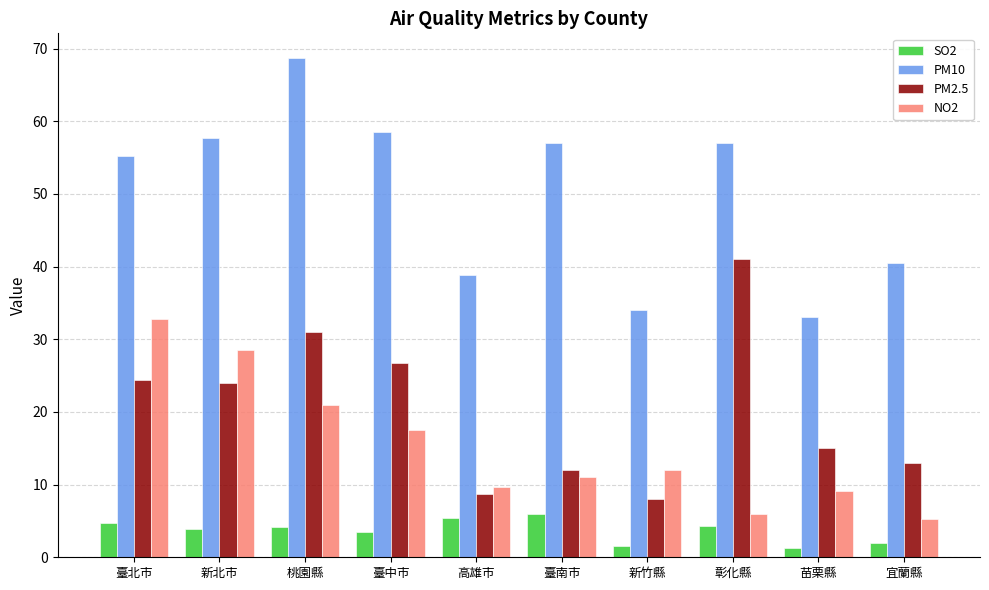

At how many categories does at least one series exceed 5?

10